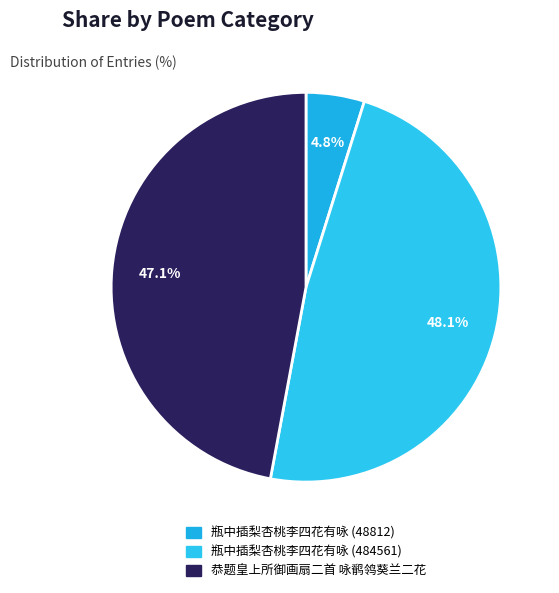

Is 瓶中插梨杏桃李四花有咏 (48812) the majority of the pie?

No